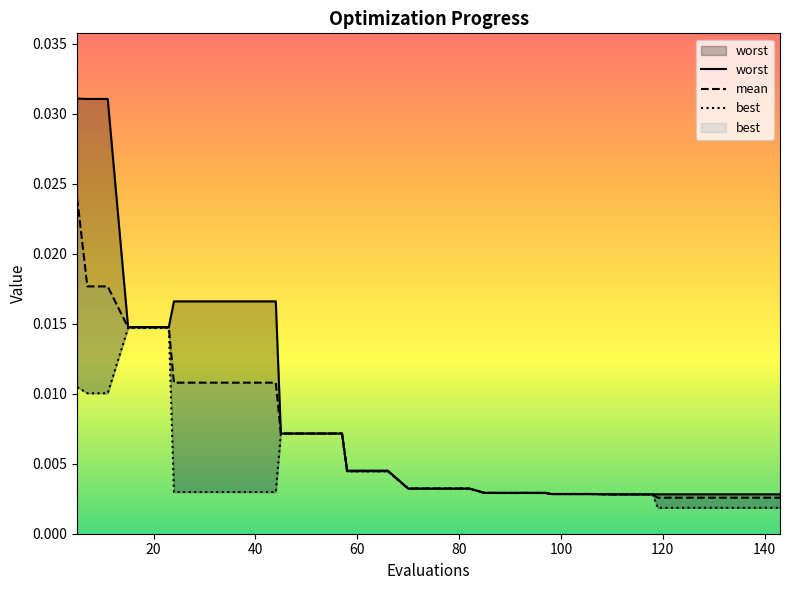

The mean series shows 0.0 at 34. True or false?

False